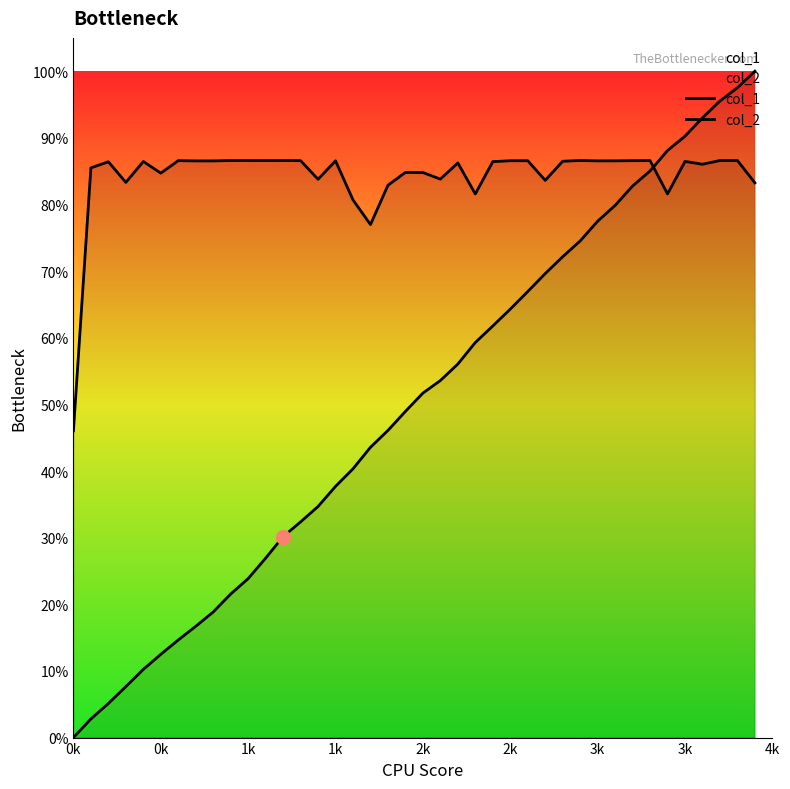

What is the value of the col_1 point at the 19th from the left?

0.5